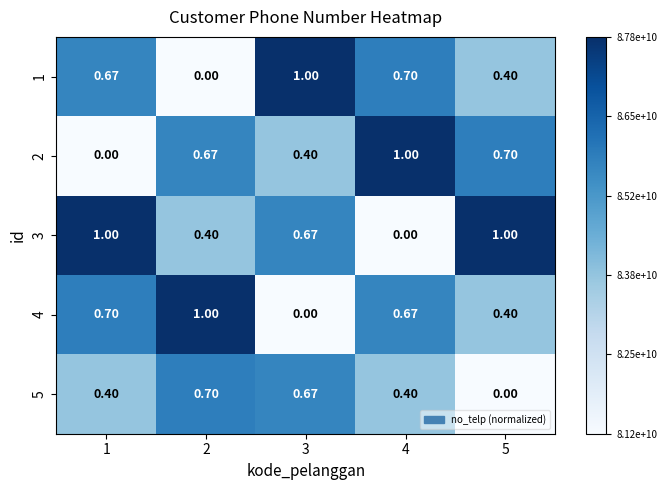

Is the value of 1 at 1 greater than the value of 5 at 2?

No